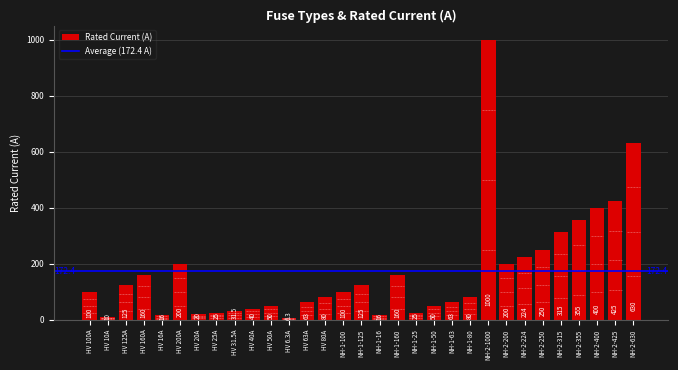

What is the maximum value shown in the chart?

1000.0